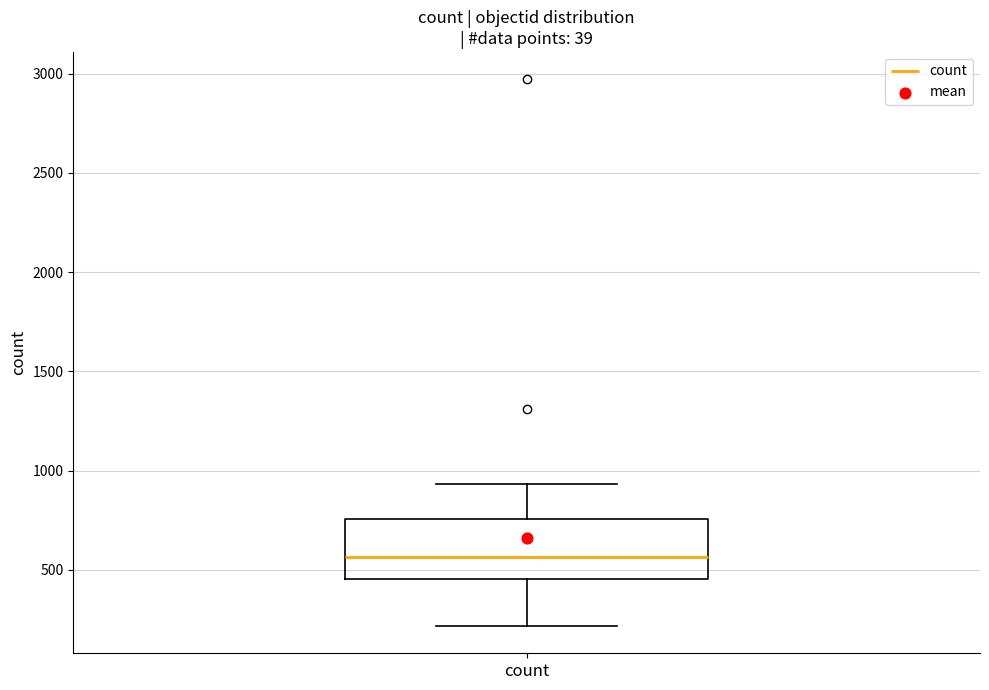

Where does the median line of the box for count sit on the y-axis? The values are not printed on the chart, so give them approximately, as read against the axis.

550